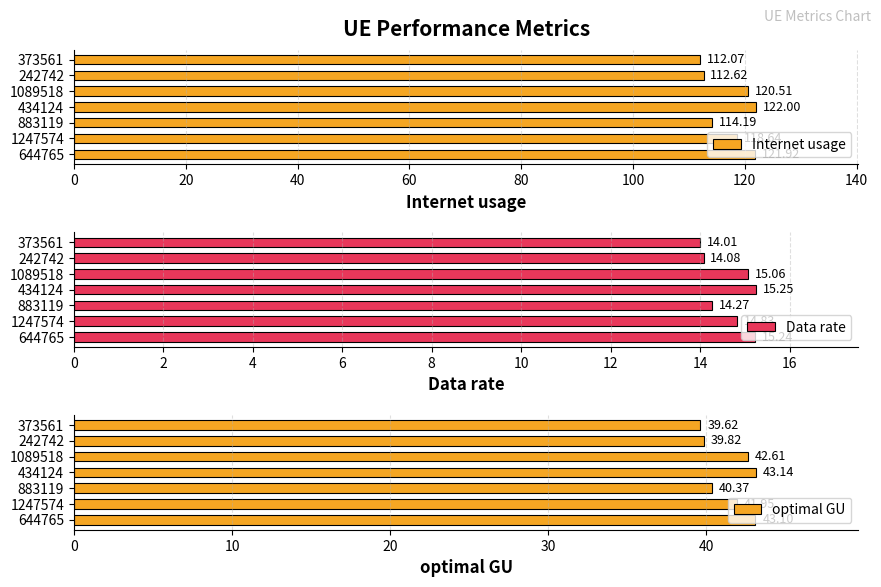

What is the sum of all Internet usage values?

822.0